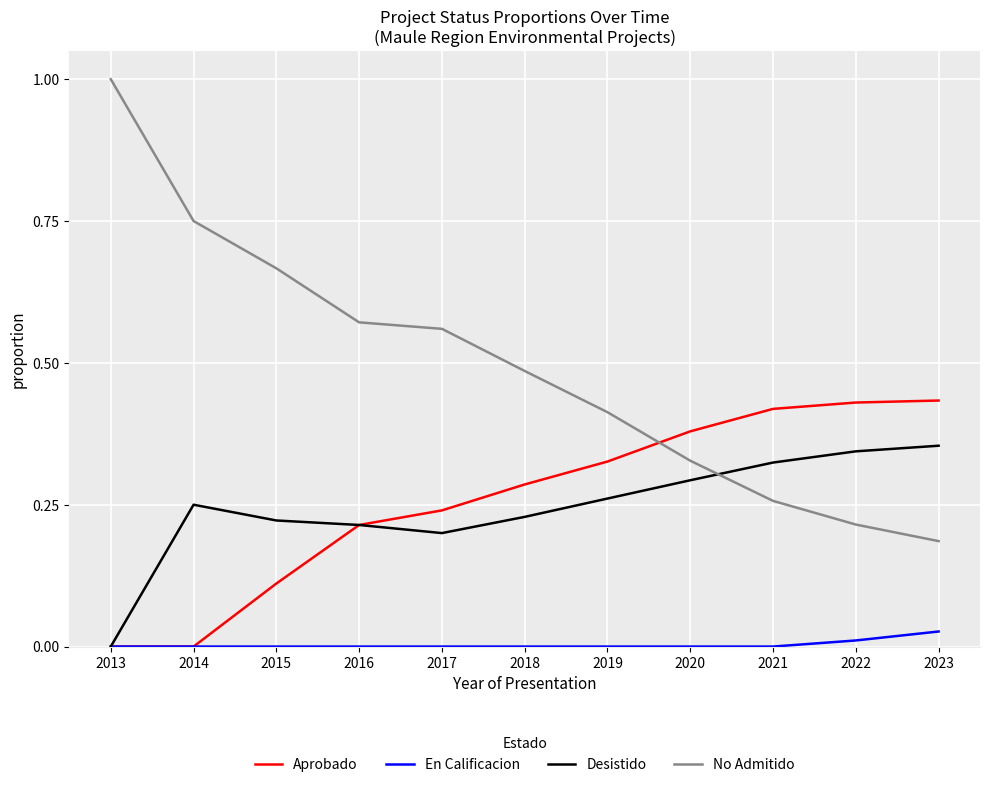

Which series has the largest total across all categories?

No Admitido